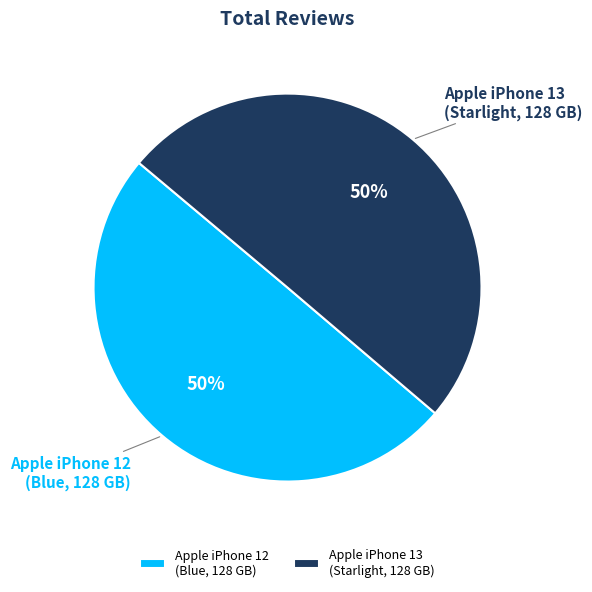

The Apple iPhone 13 (Starlight, 128 GB) slice represents 50% of the pie. True or false?

True